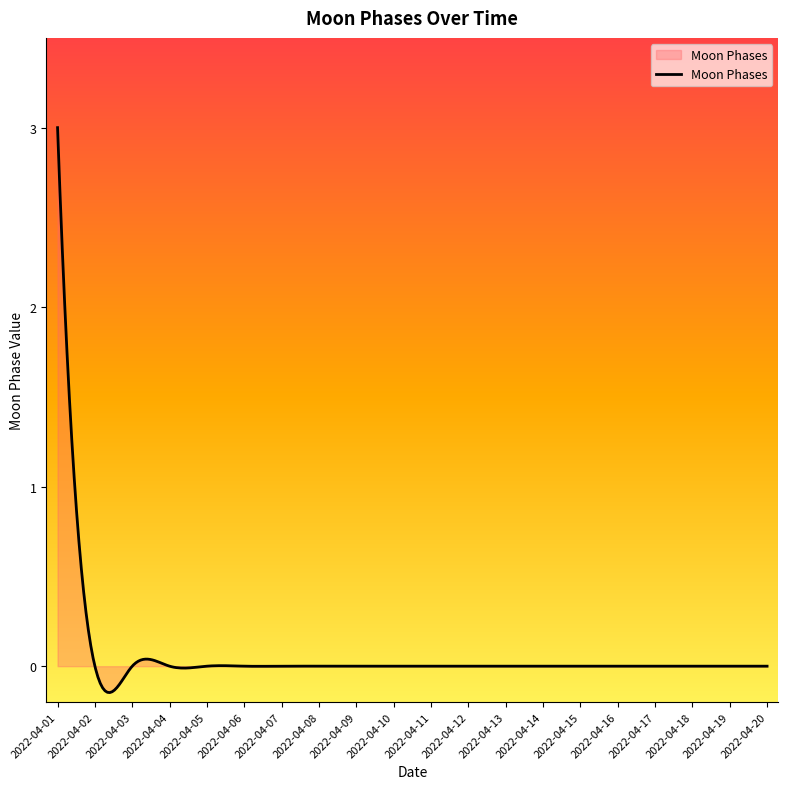

What is the greatest value displayed?

3.0